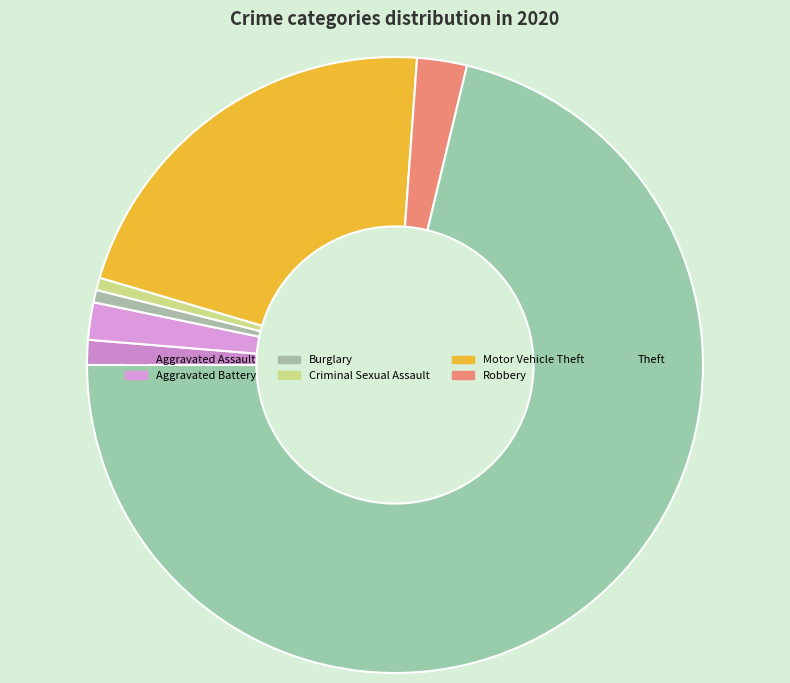

What percentage is the Motor Vehicle Theft slice, to the nearest percent?

22%